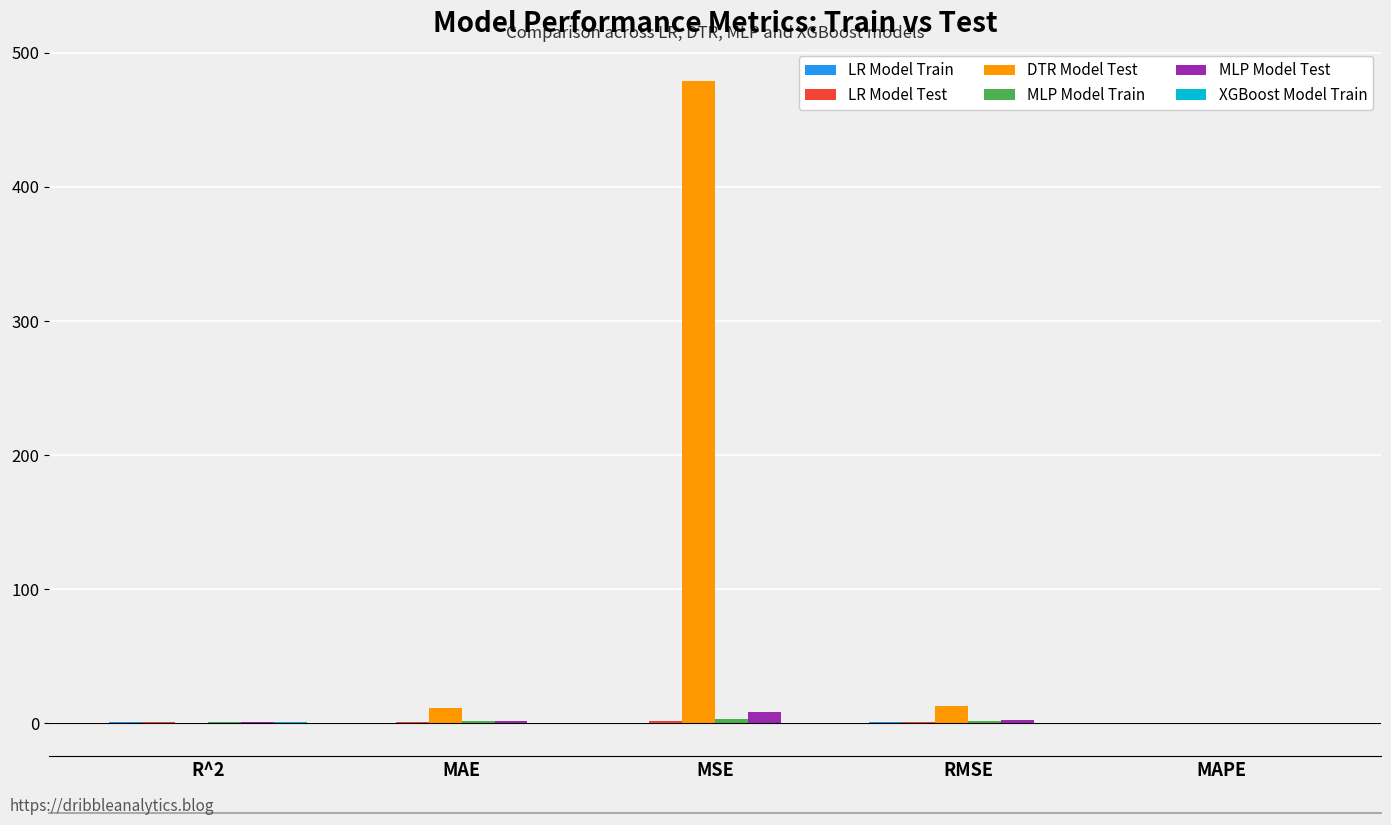

Which series has the largest total across all categories?

DTR Model Test